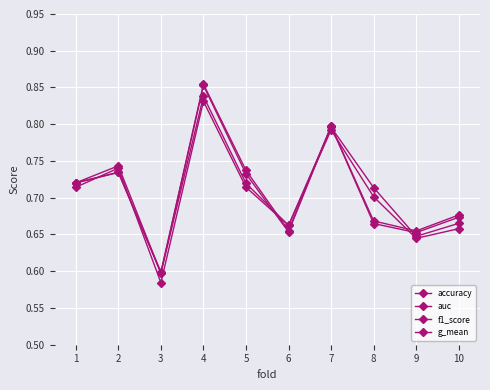

Rank the series by their maximum value, from lowest to highest.

accuracy, f1_score, g_mean, auc